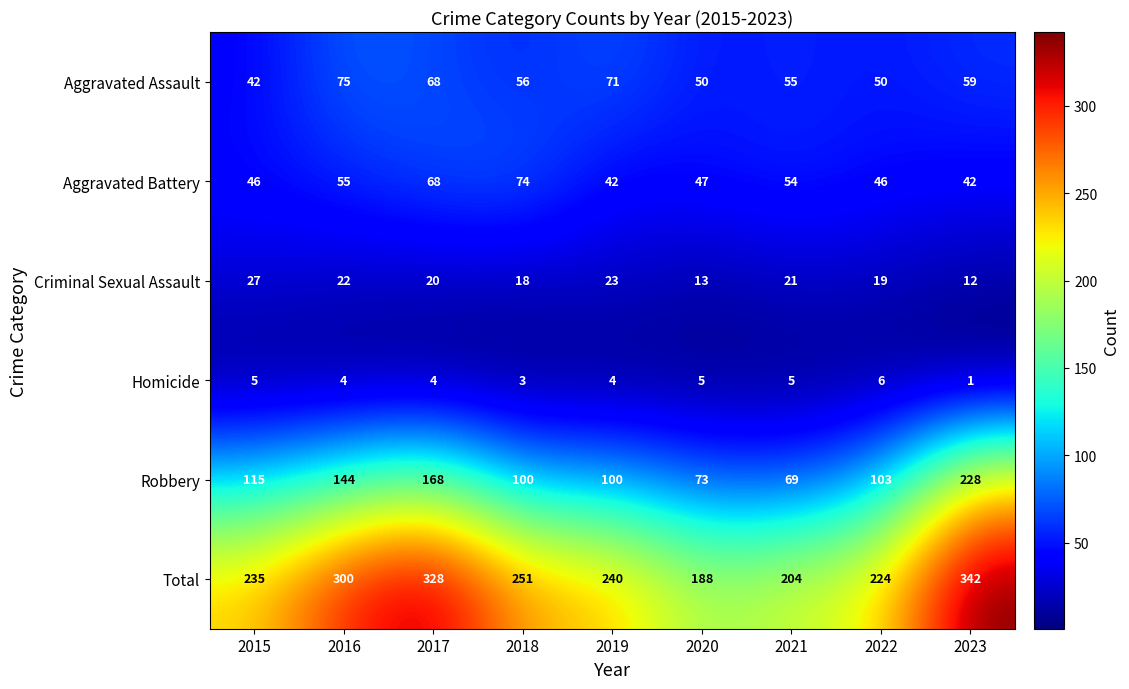

What is the maximum value for Homicide?

6